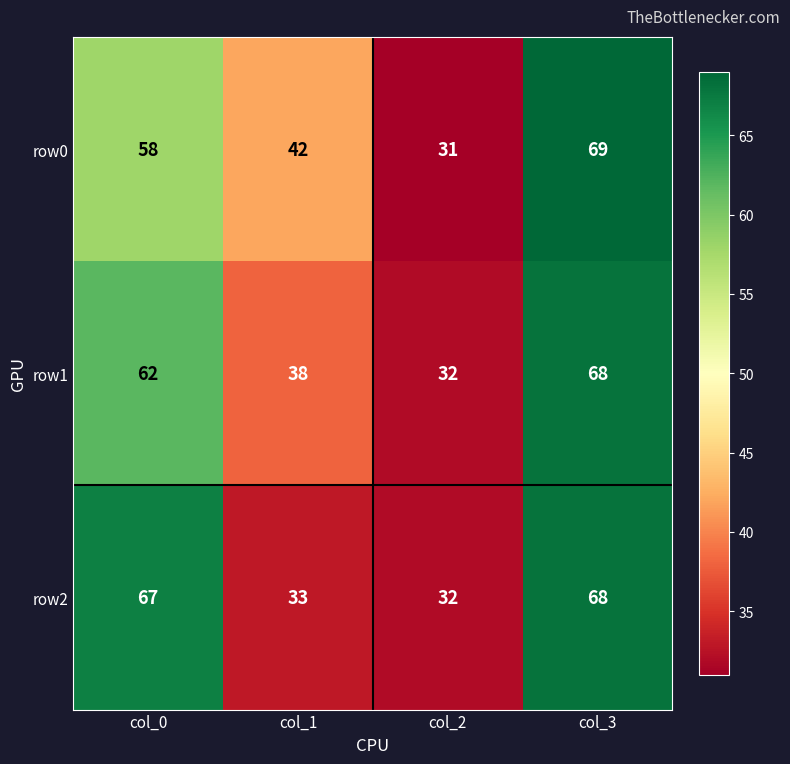

What is the lowest value of the row2 series?

32